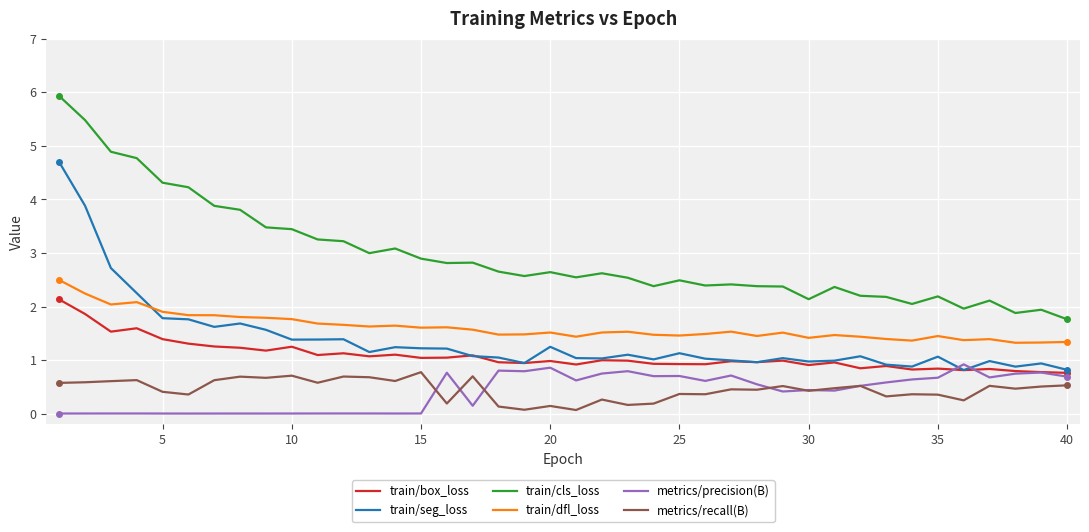

Is this an area chart (filled region under the line)?

No